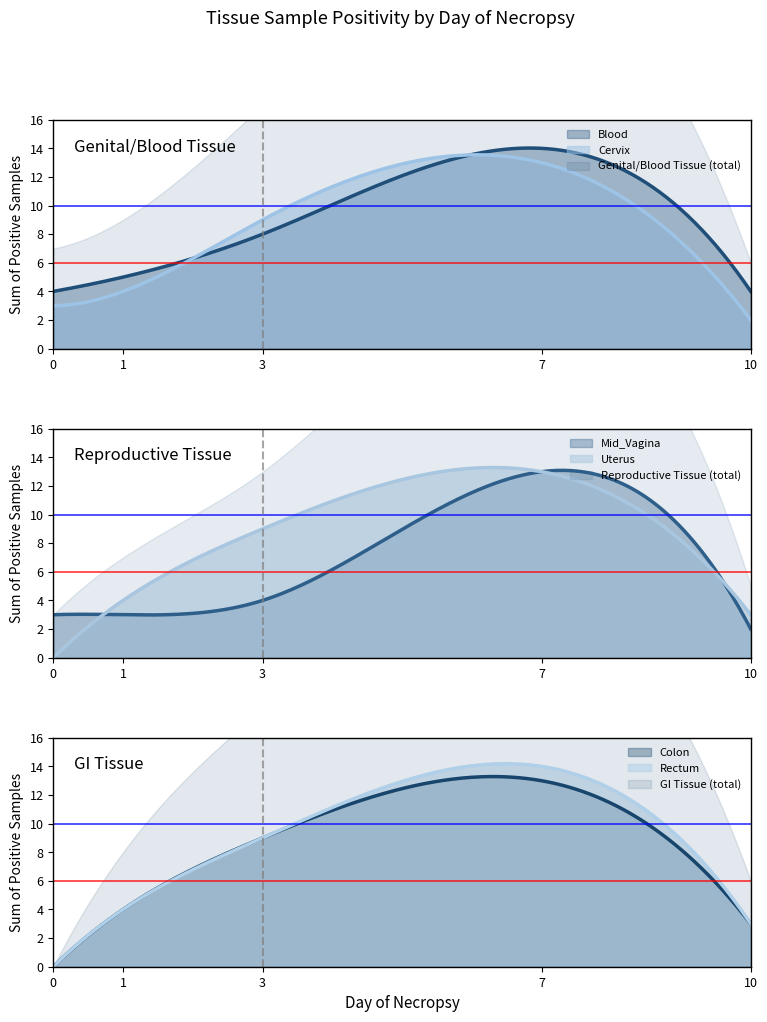

Reading right to left, transcribe all the data shown in this chart.

Blood: 10=4	7=14	3=8	1=5	0=4
Cervix: 10=2	7=13	3=9	1=4	0=3
Mid_Vagina: 10=2	7=13	3=4	1=3	0=3
Uterus: 10=3	7=13	3=9	1=4	0=0
Colon: 10=3	7=13	3=9	1=4	0=0
Rectum: 10=3	7=14	3=9	1=4	0=0